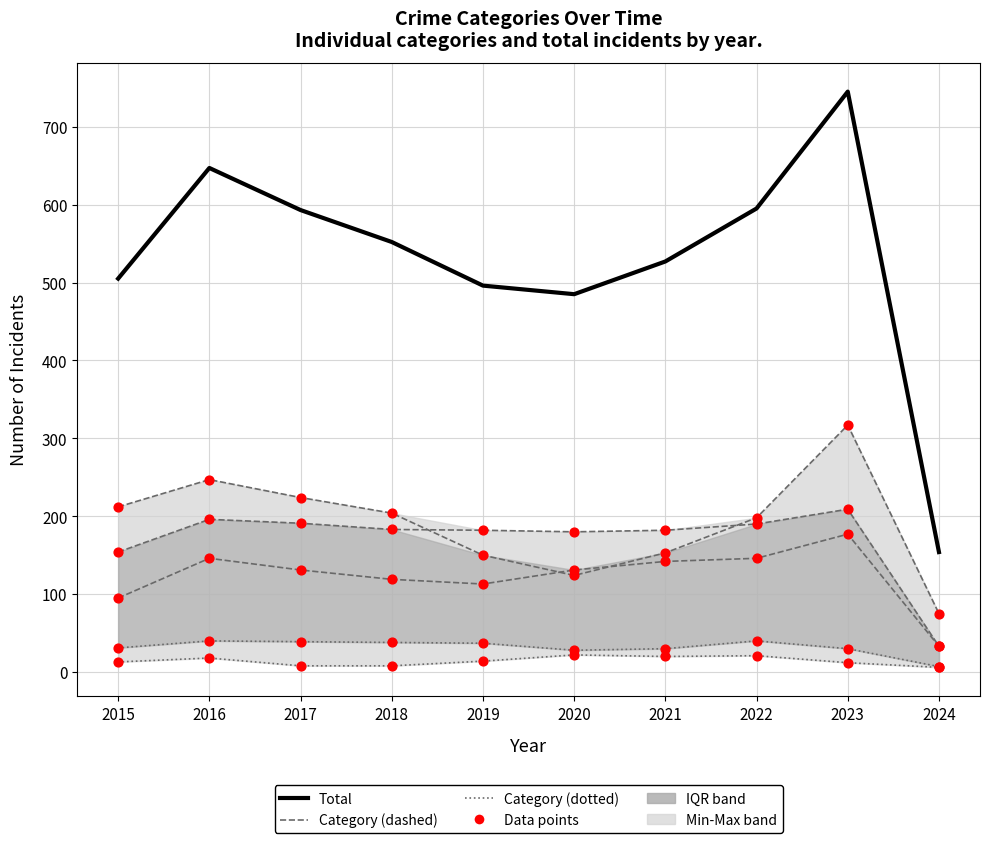

Which series has the widest spread of Y values?

Total